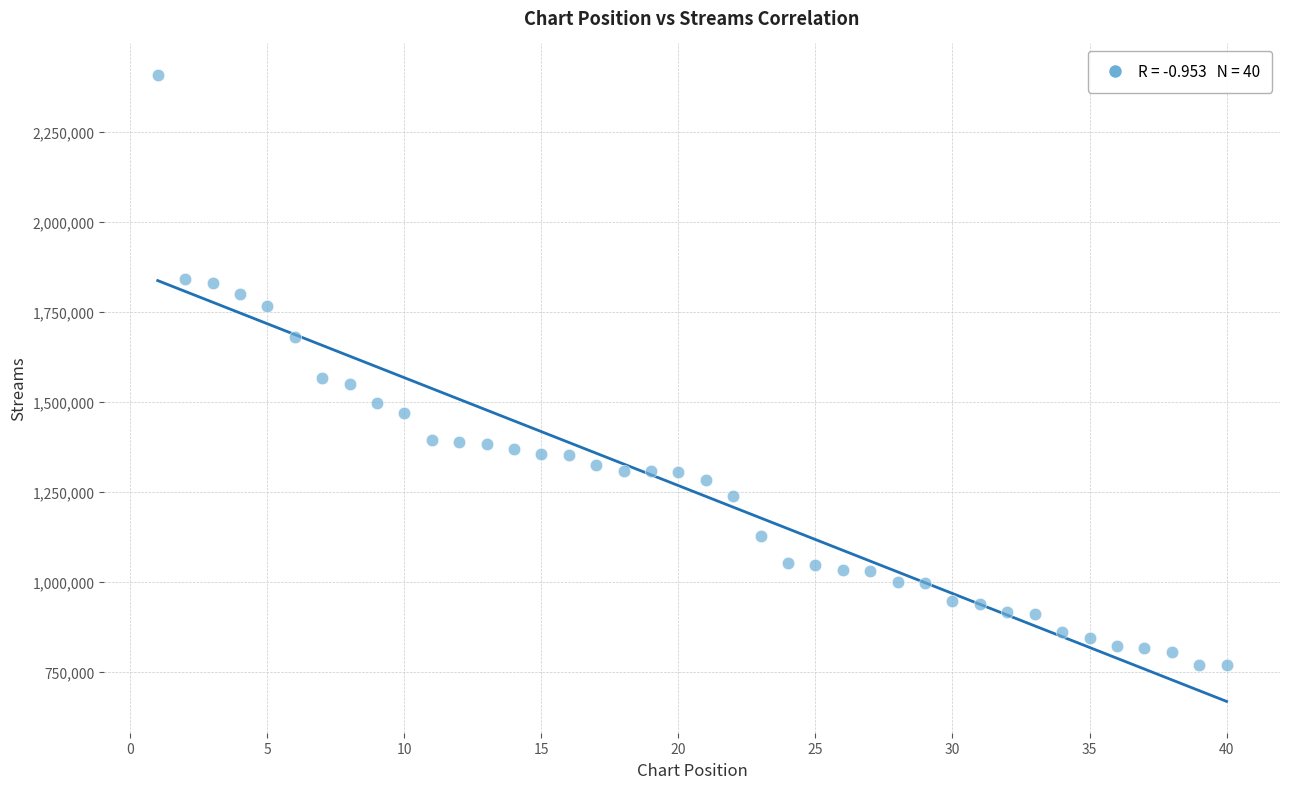

What is the range of X values (max minus min)?

39